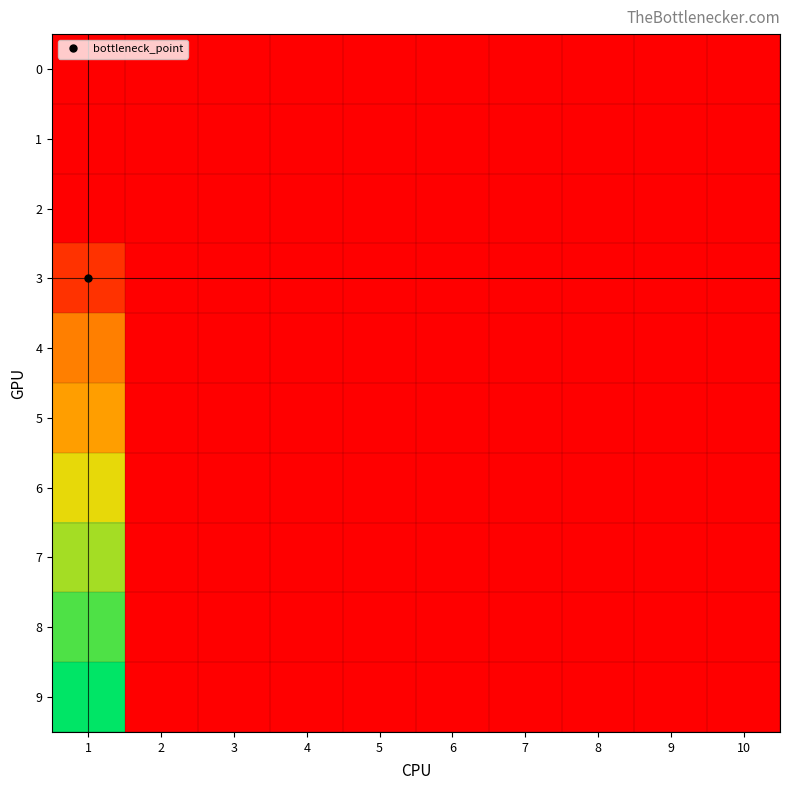

At which category does the chart reach its peak across all series?

1